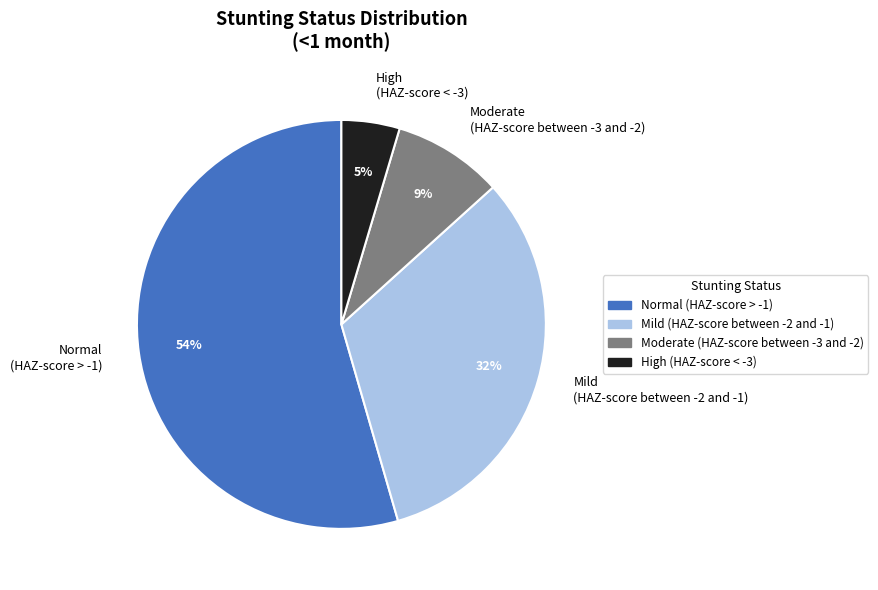

Do High (HAZ-score < -3) and Mild (HAZ-score between -2 and -1) together represent more than half of the pie?

No